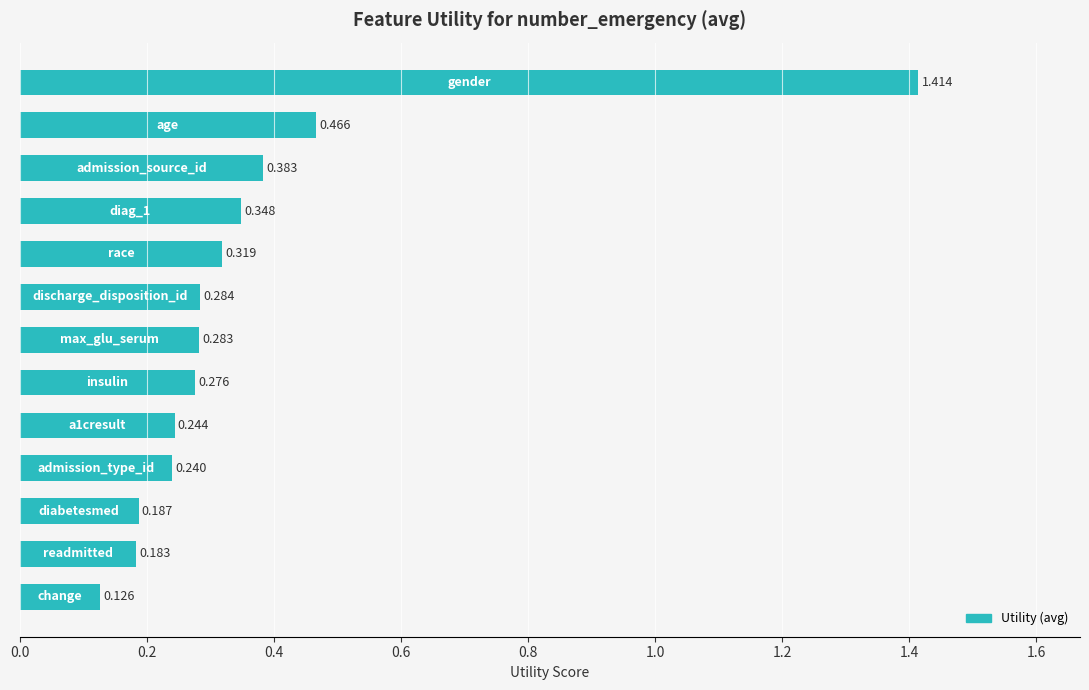

How many distinct data groups are displayed?

1